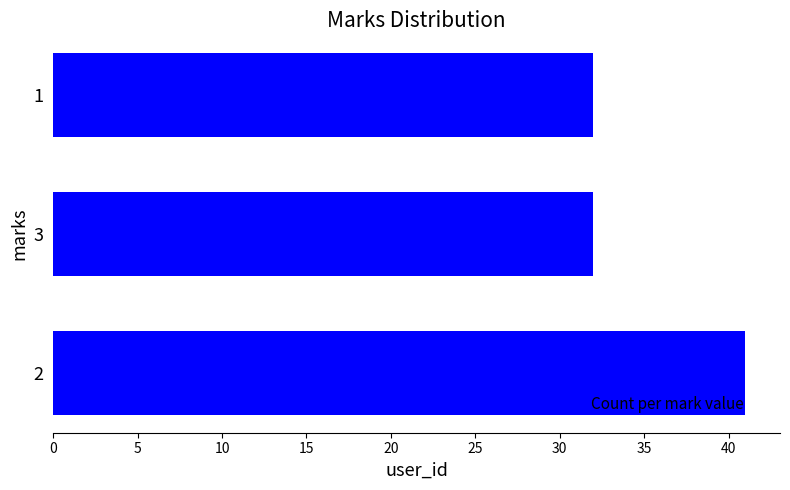

Reading top to bottom, what are all the values shown in this chart?

32	32	41